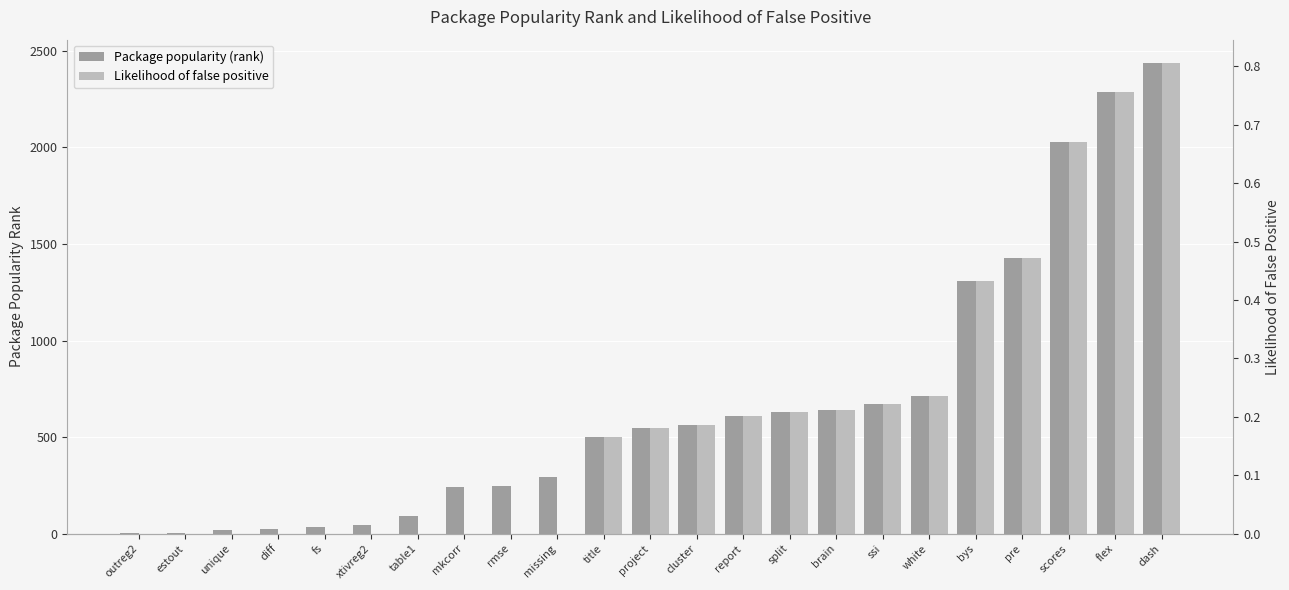

Count the number of categories in the chart.

23